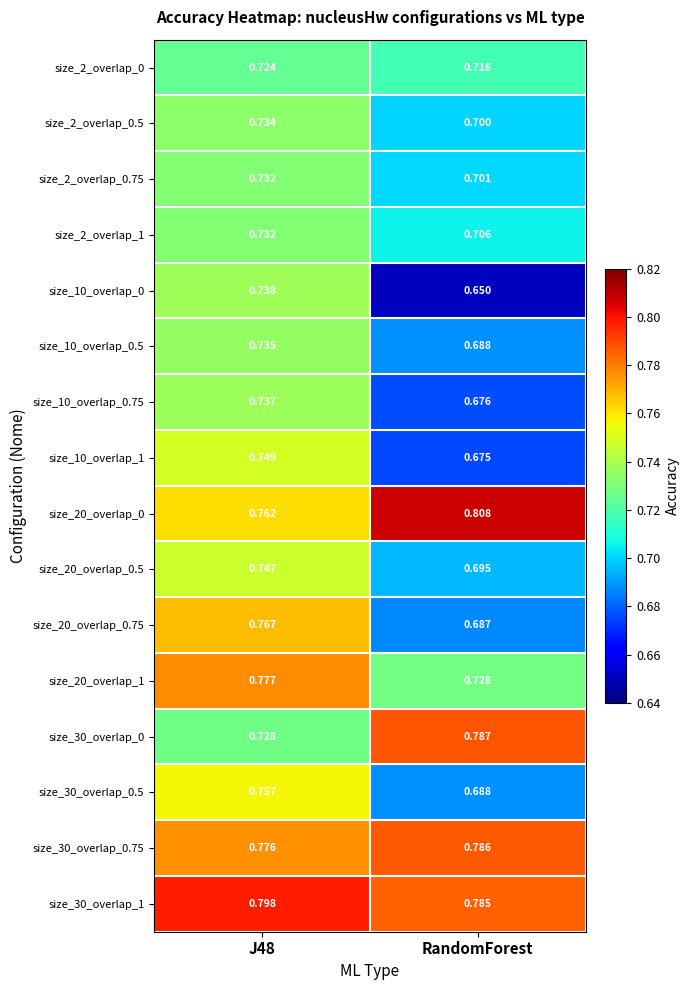

At how many categories does at least one series exceed 0?

2